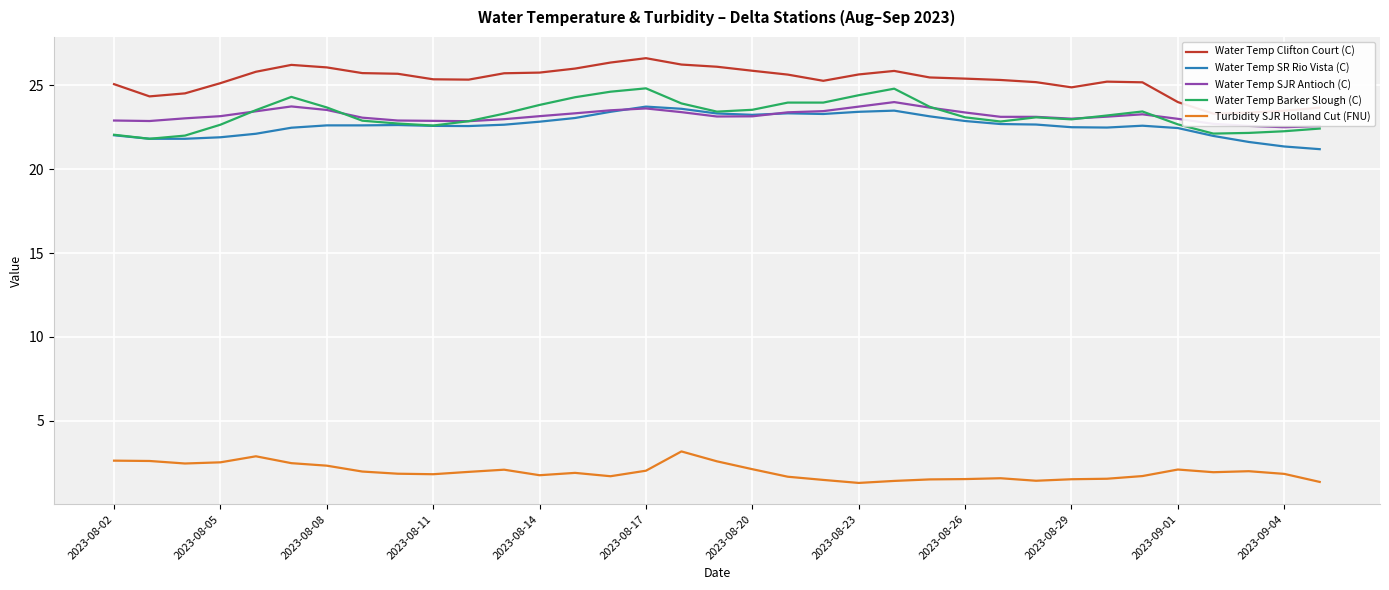

At how many categories does at least one series exceed 7?

35